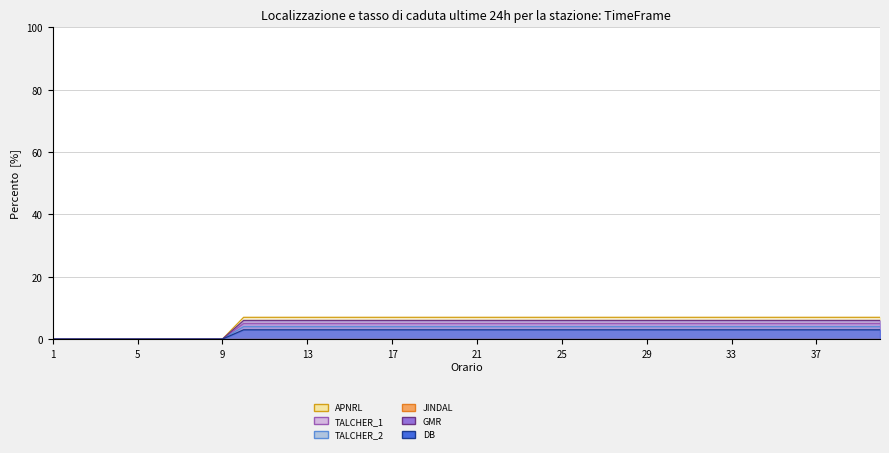

At which category is the sum across all series the highest?

37